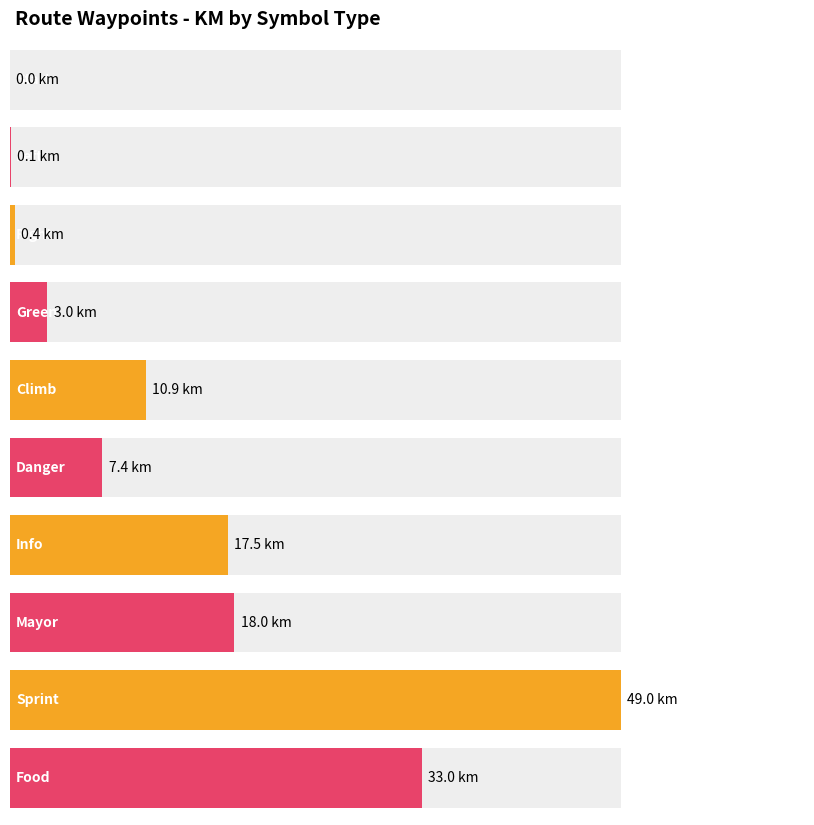

How many data points are above 10?

5